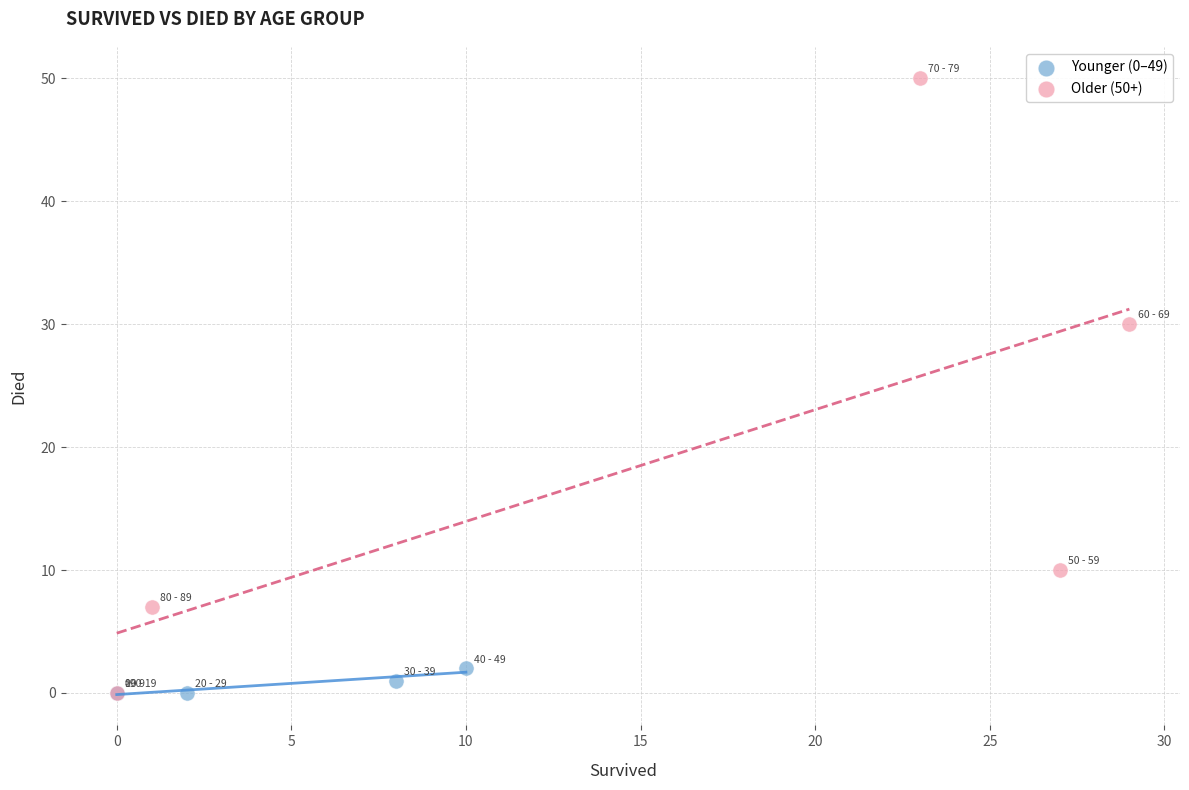

Which series reaches the maximum Y coordinate?

Older (50+)